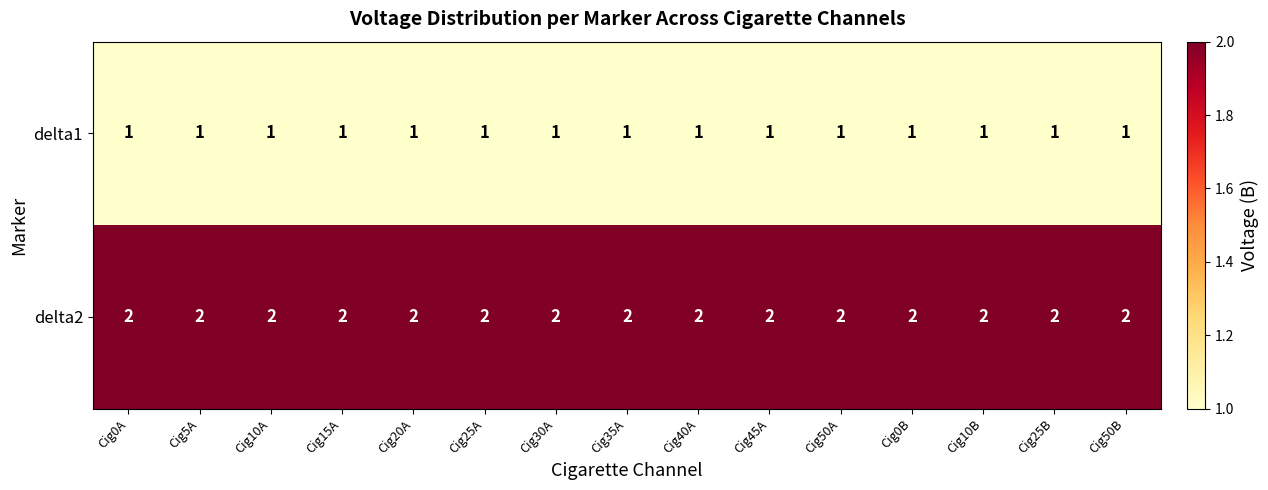

Rank the series by their maximum value, from lowest to highest.

delta1, delta2